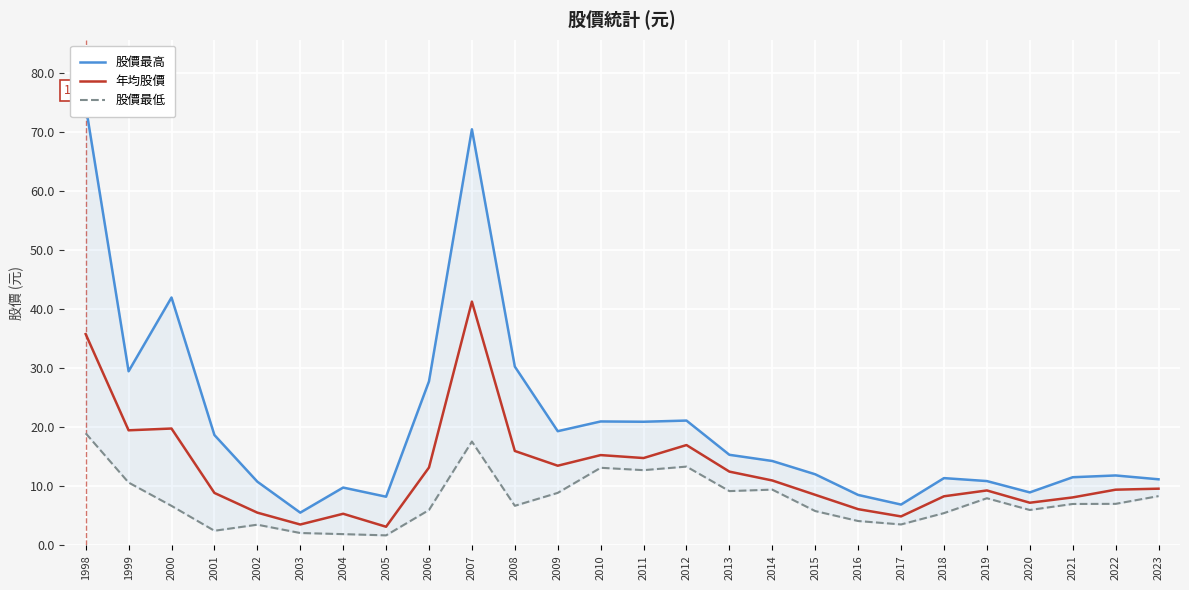

What are all the series names shown in the legend?

股價最高, 年均股價, 股價最低